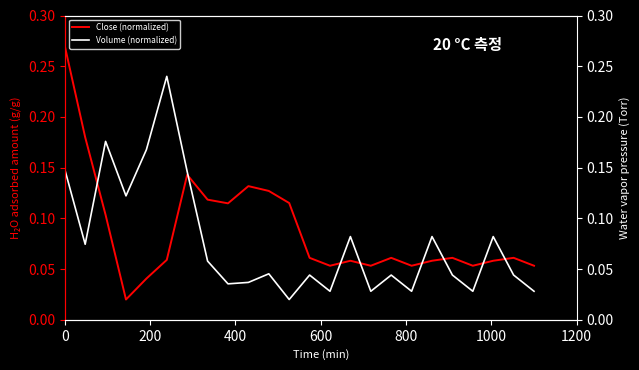

The value of Volume (normalized) at 800 is 0.2. True or false?

False